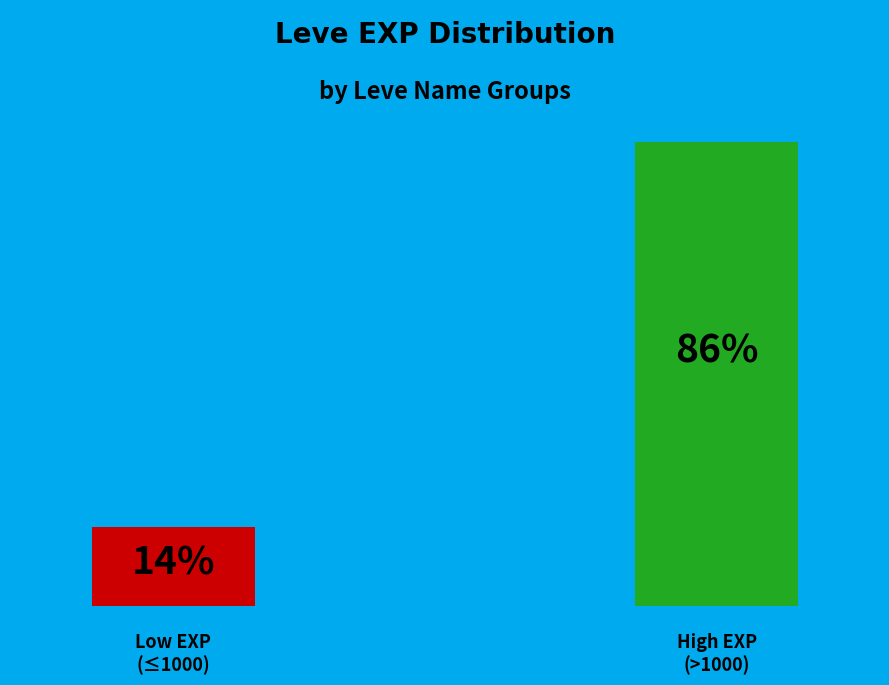

True or false: Horn of Plenty accounts for 15% of the total.

False